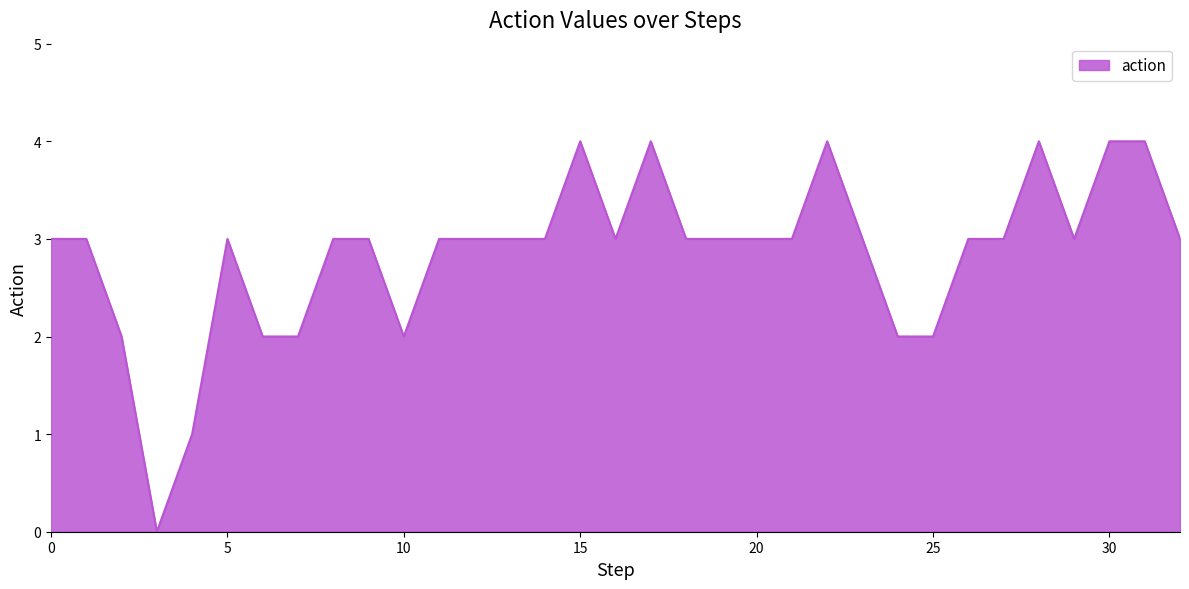

What is the difference between the maximum and minimum values?

4